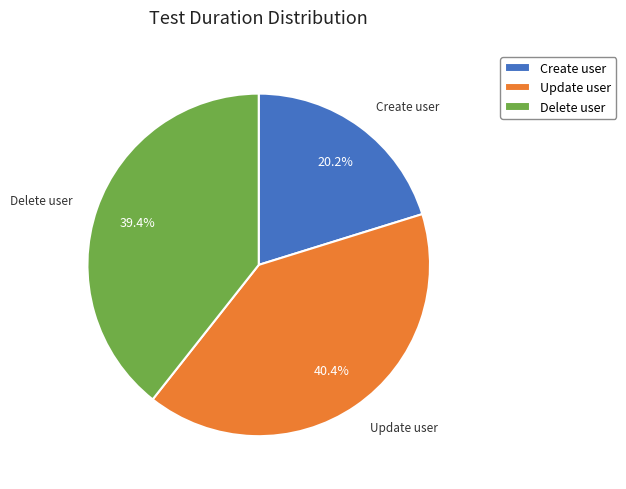

Rank the categories by value from lowest to highest.

Create user, Delete user, Update user